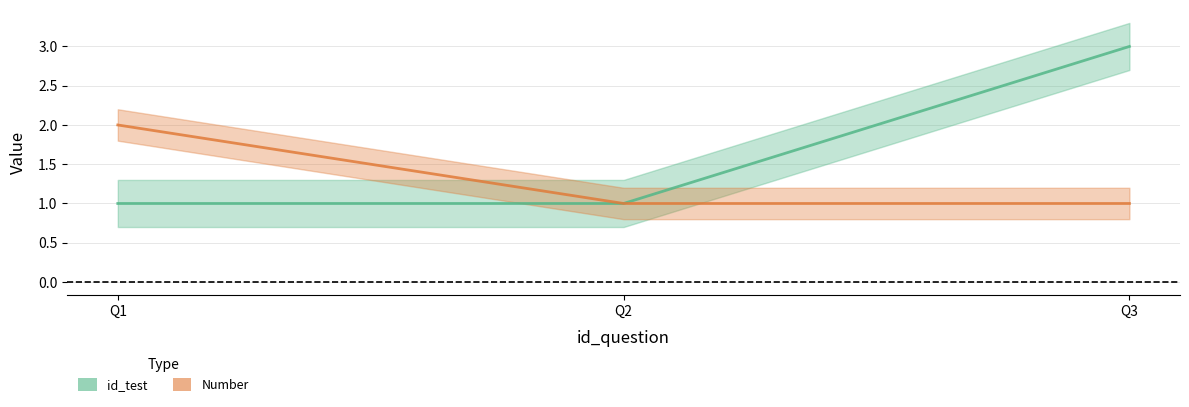

What value does the id_test series have at Q2?

1